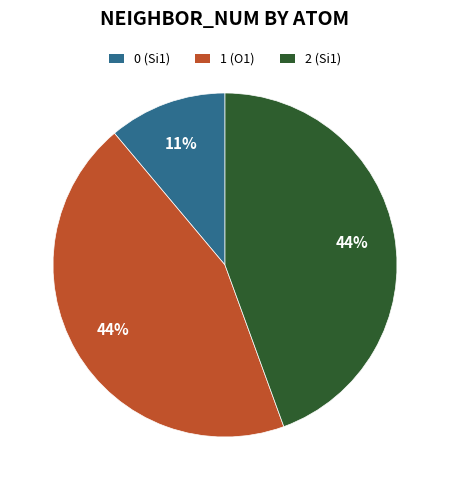

True or false: 2 (Si1) accounts for 33% of the total.

False